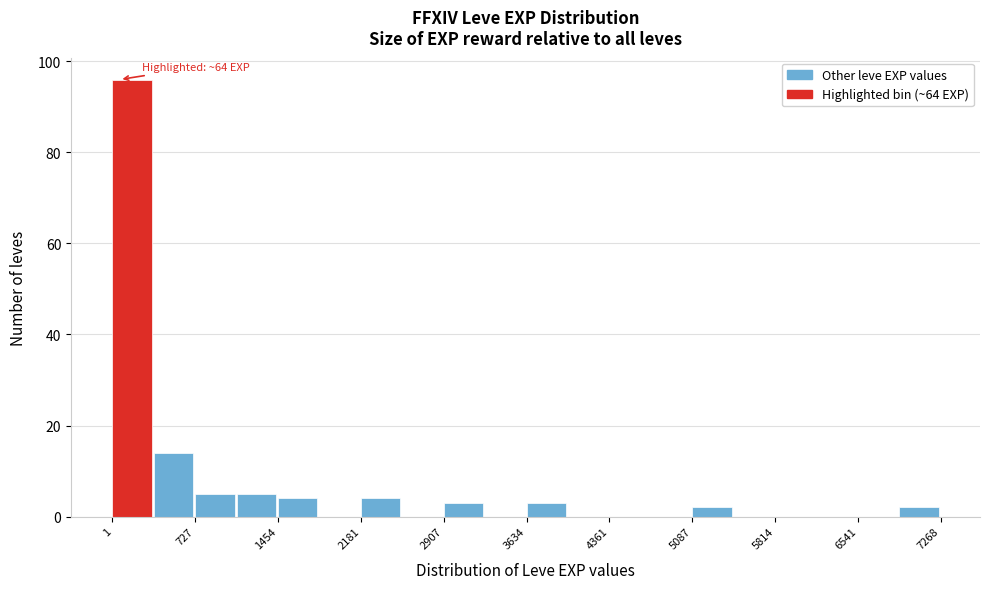

Read against the x-axis, roughly where is the centre of the tallest bar?

200